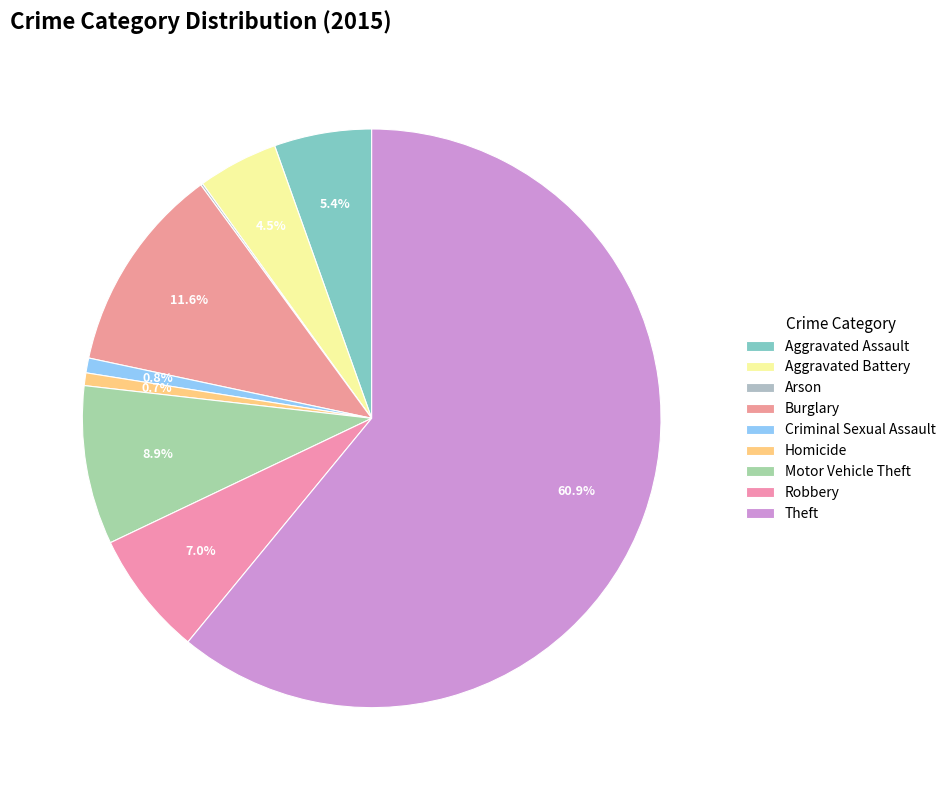

Rank the categories by value from lowest to highest.

Arson, Homicide, Criminal Sexual Assault, Aggravated Battery, Aggravated Assault, Robbery, Motor Vehicle Theft, Burglary, Theft